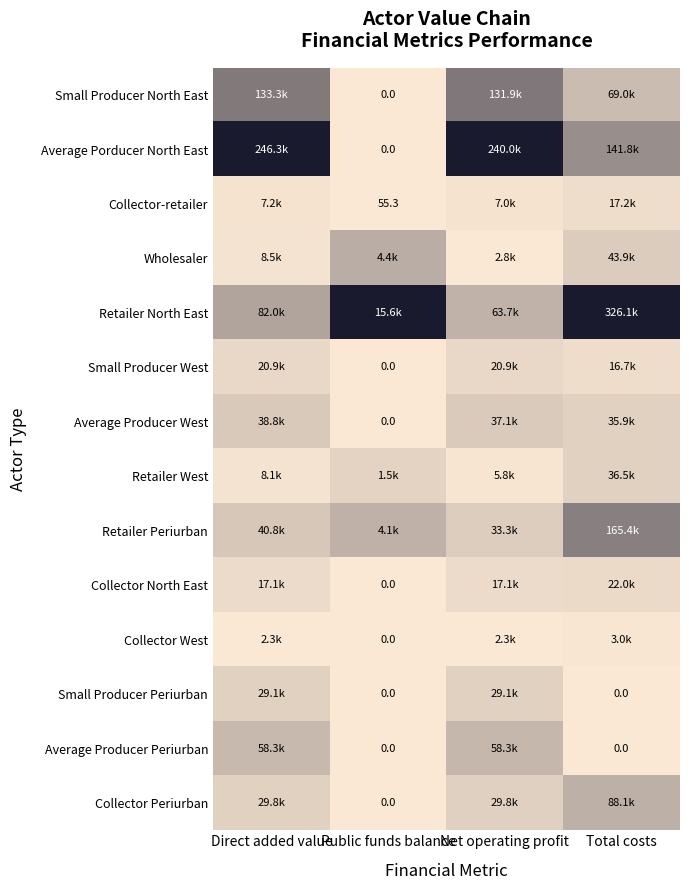

List the labels in order of Collector-retailer value, largest first.

Total costs, Direct added value, Net operating profit, Public funds balance